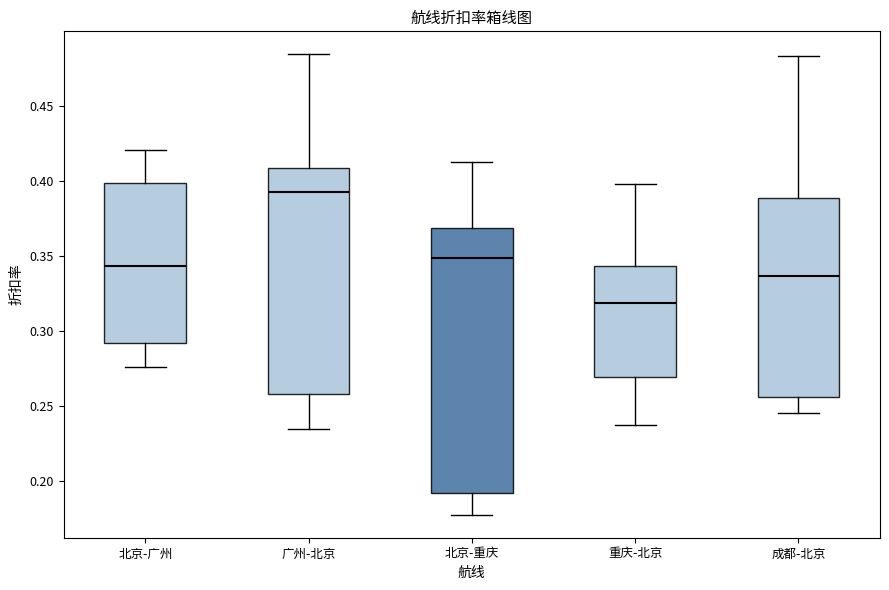

Reading left to right, transcribe this box plot: for each box, give where its median line is, the range the box spans, and where its two whiskers end, as read against the y-axis. The values are not printed on the chart, so give them approximately, as read against the axis.

北京-广州: median 0.345, box 0.290 to 0.400, whiskers 0.275 to 0.420
广州-北京: median 0.395, box 0.260 to 0.410, whiskers 0.235 to 0.485
北京-重庆: median 0.350, box 0.190 to 0.370, whiskers 0.180 to 0.410
重庆-北京: median 0.320, box 0.270 to 0.345, whiskers 0.240 to 0.400
成都-北京: median 0.335, box 0.255 to 0.390, whiskers 0.245 to 0.485